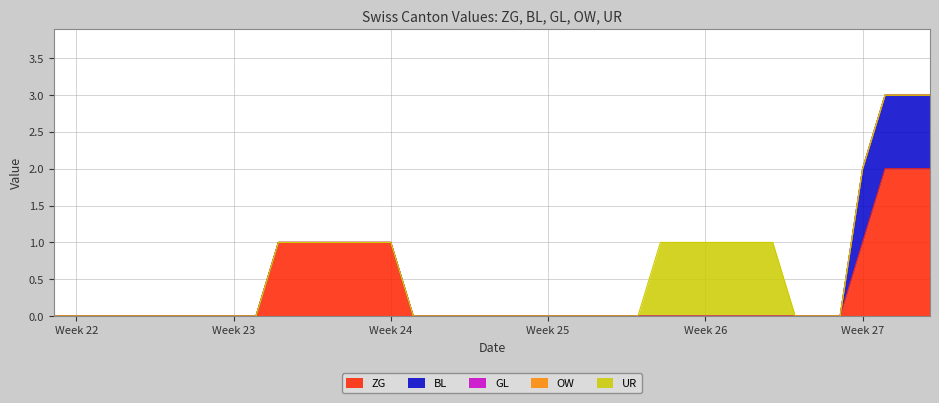

True or false: GL has more than 1 interior local peaks.

False